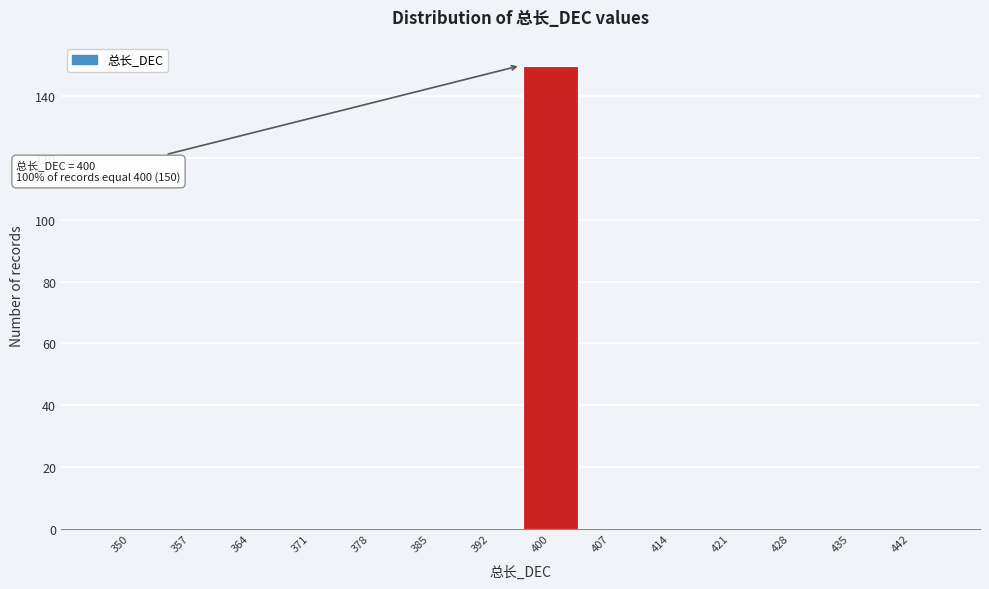

Reading left to right, list all the values displayed in this chart.

350=0	357=0	364=0	371=0	378=0	385=0	392=0	400=150	407=0	414=0	421=0	428=0	435=0	442=0